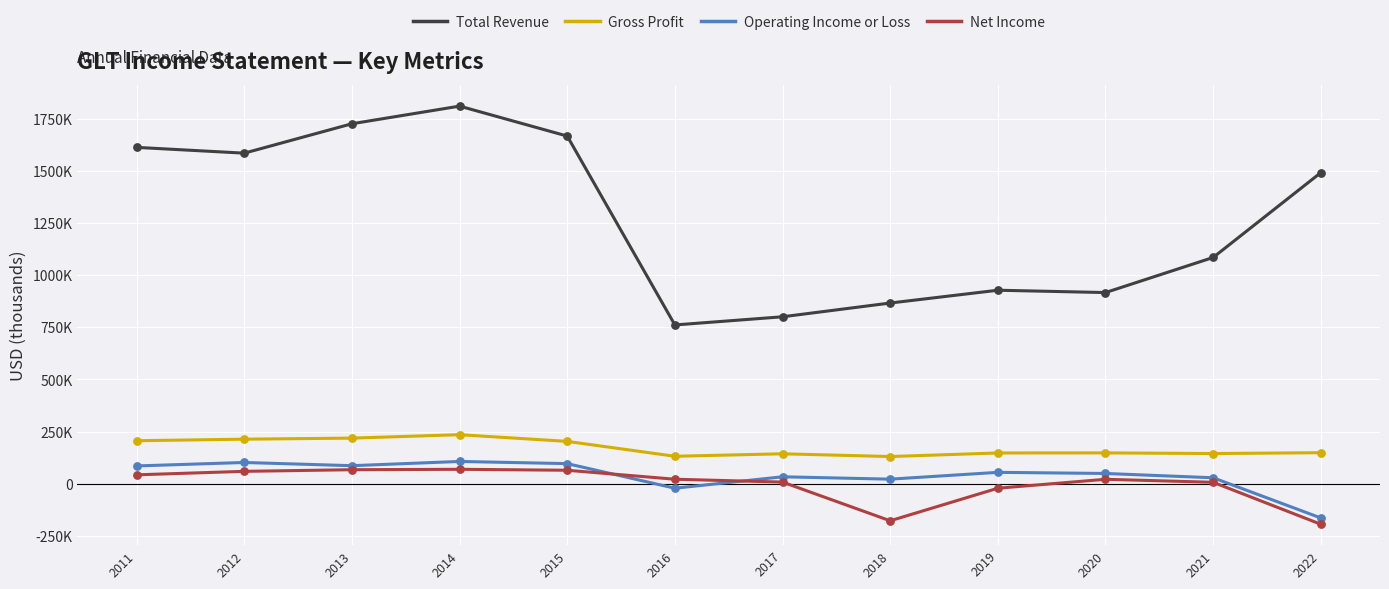

Does the chart have visible grid lines?

Yes